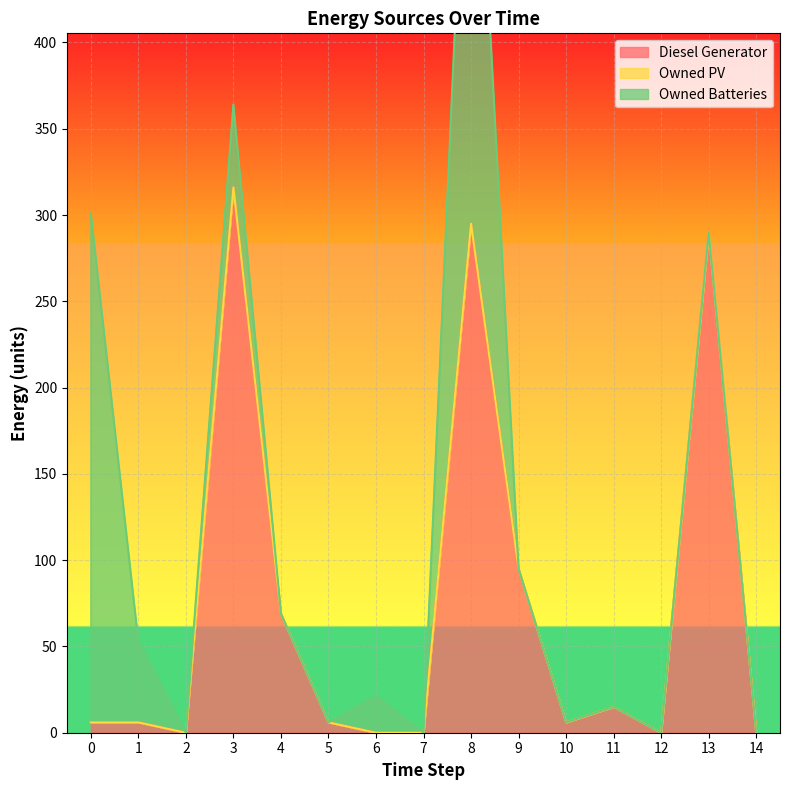

True or false: Owned PV and Owned Batteries intersect in this chart.

False